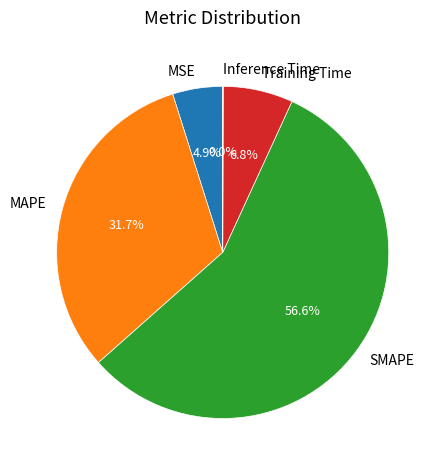

To the nearest percent, what percentage of the pie is SMAPE?

57%